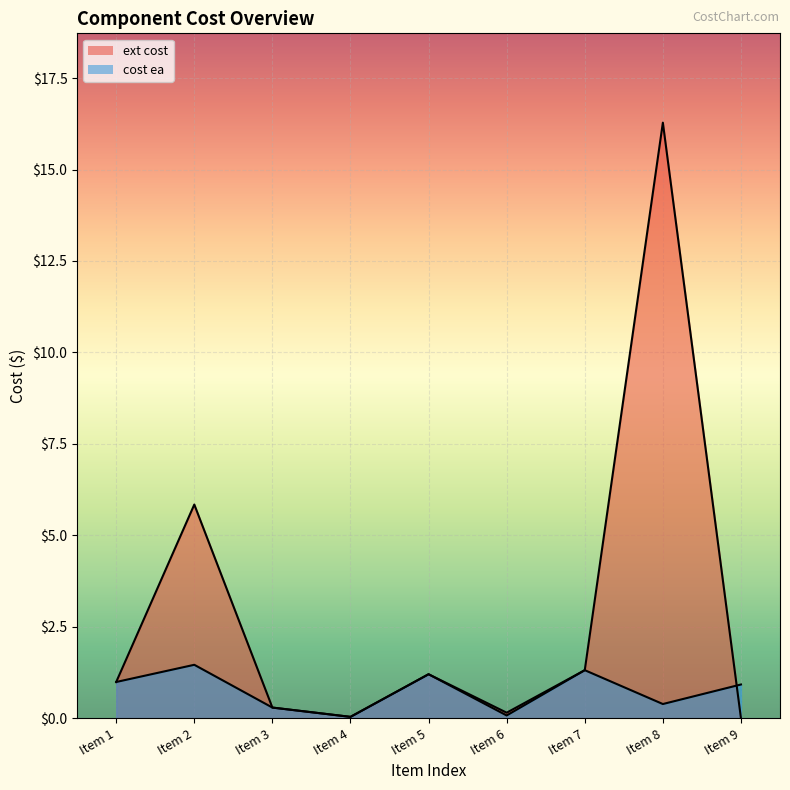

True or false: ext cost has more than 2 interior local peaks.

True